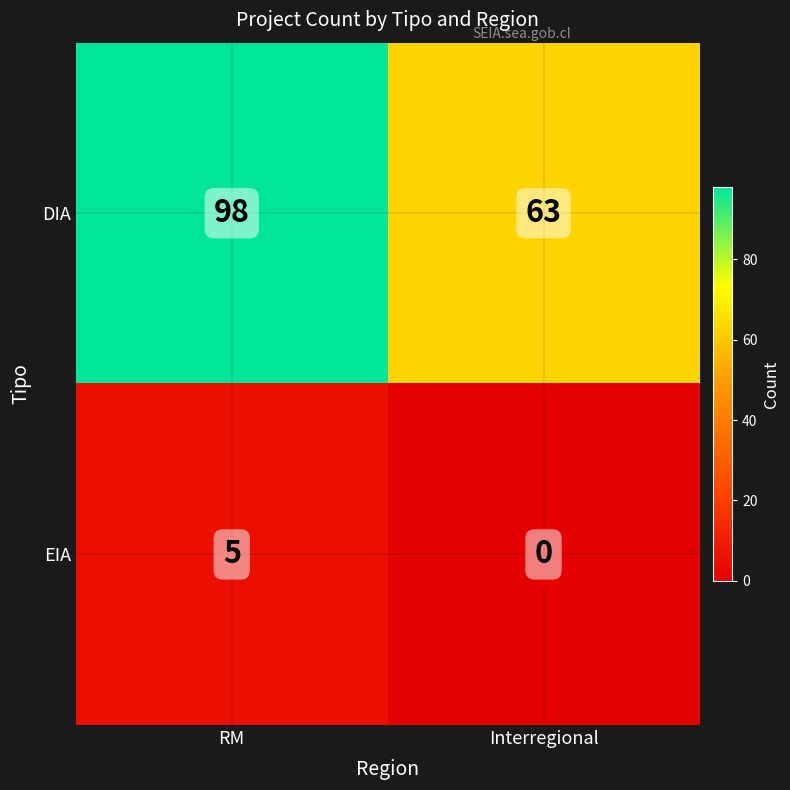

How many distinct data groups are displayed?

2